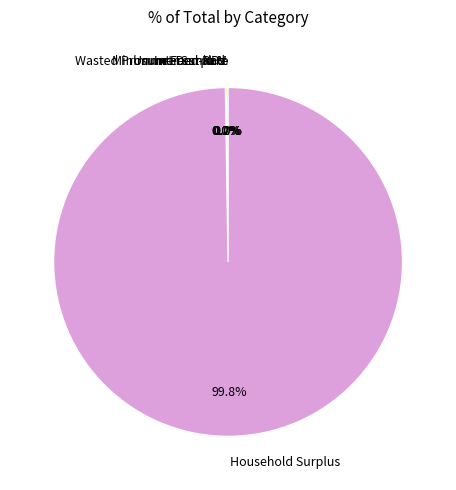

Between Household Surplus and NPV, which is larger?

Household Surplus